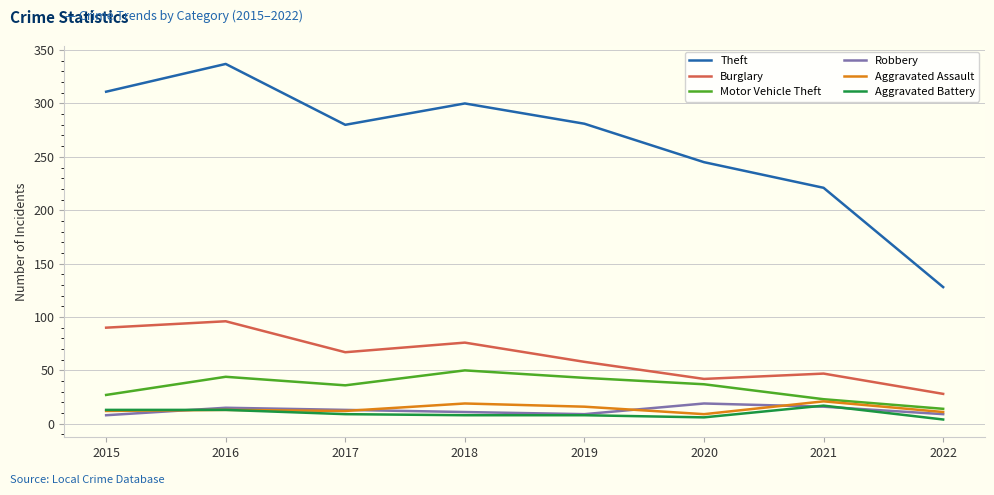

Which series has the widest spread of values?

Theft